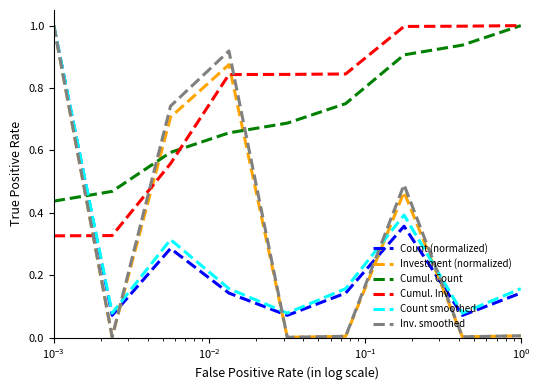

How many times do Cumul. Count and Investment (normalized) cross each other?

3